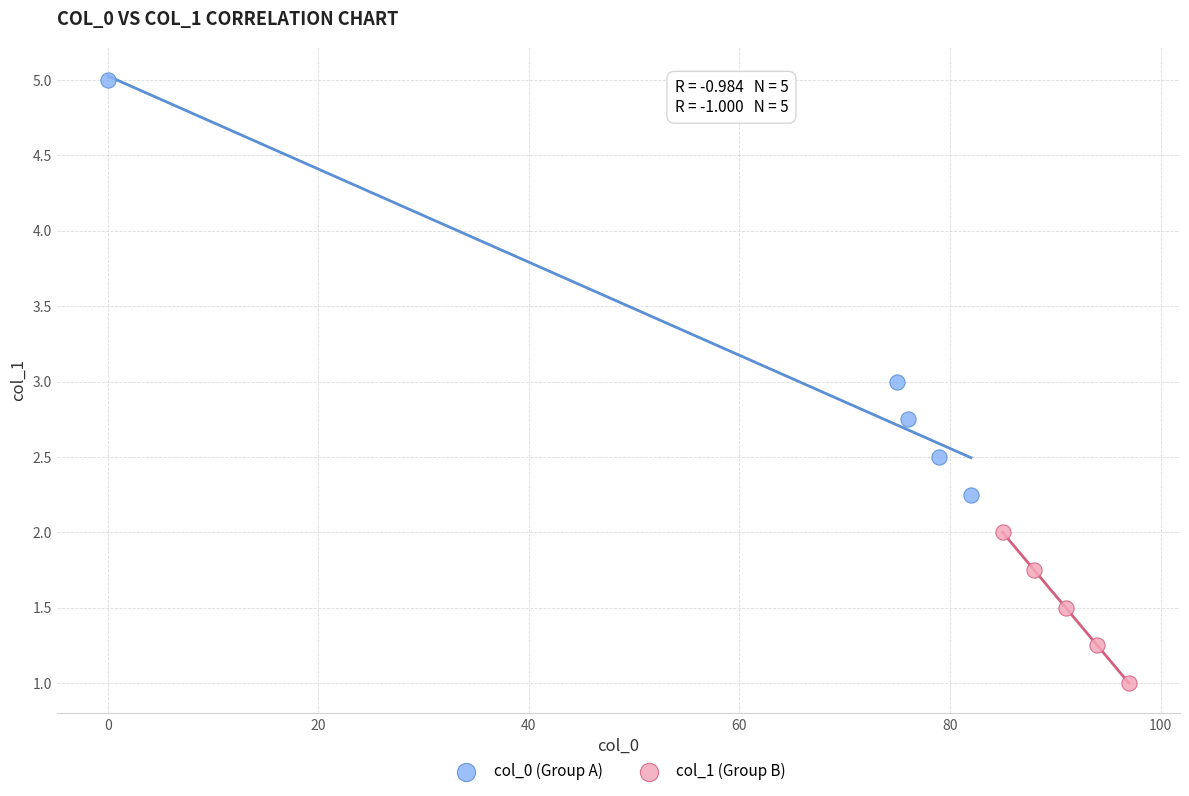

Which series contains the highest Y value?

col_0 (Group A)